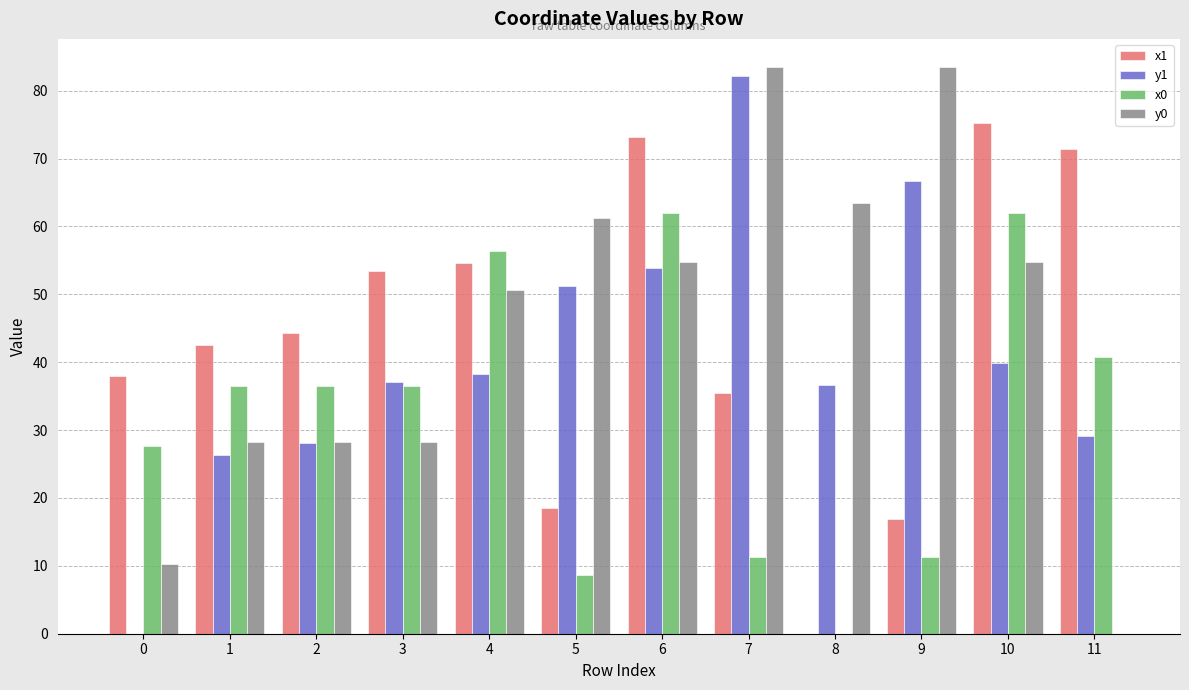

How many groups of bars are there?

12